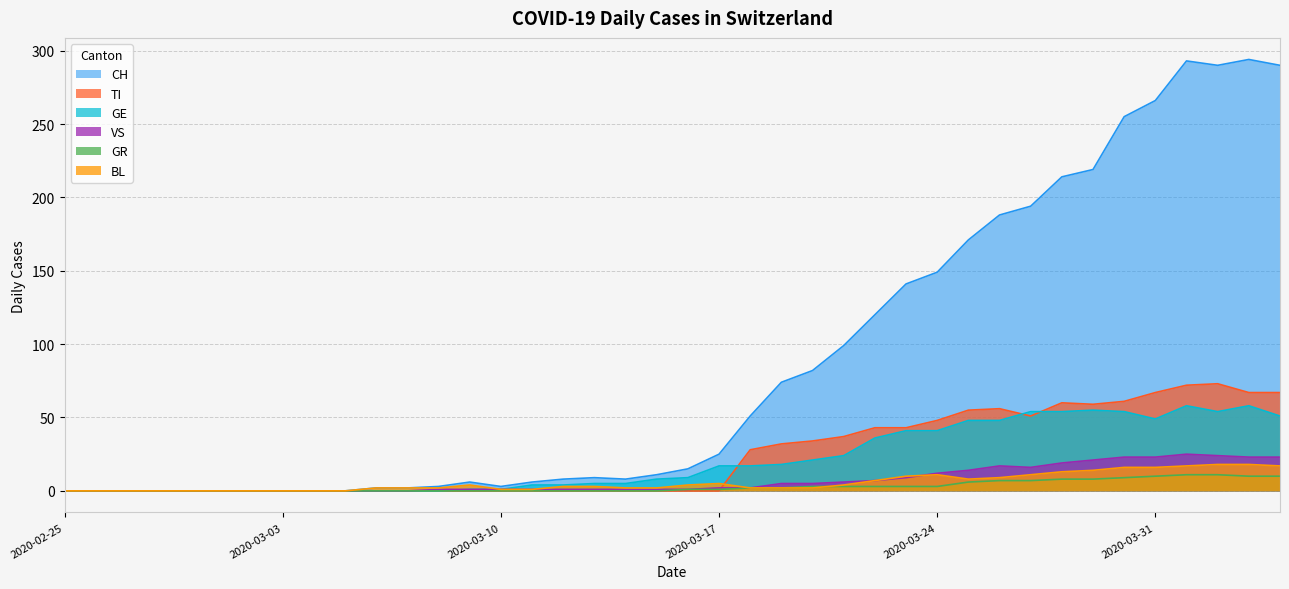

At which category is the sum across all series the highest?

2020-04-01